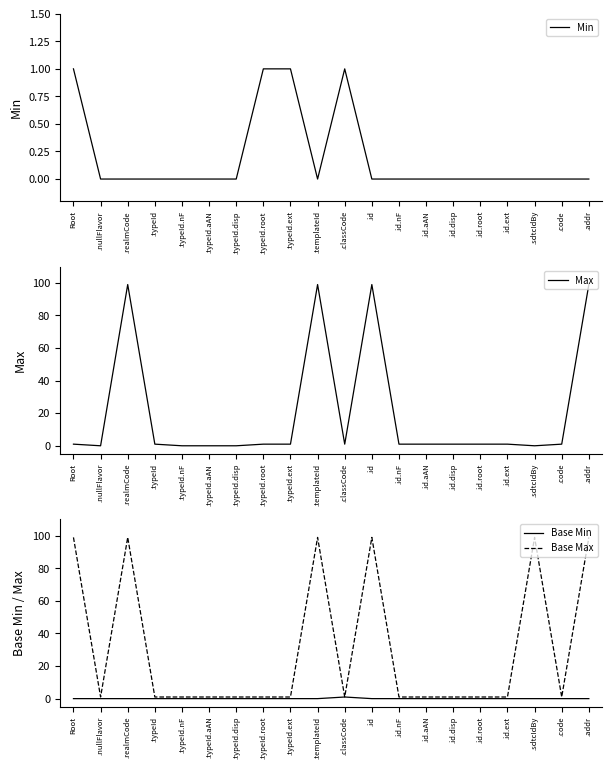

Is this an area chart (filled region under the line)?

No